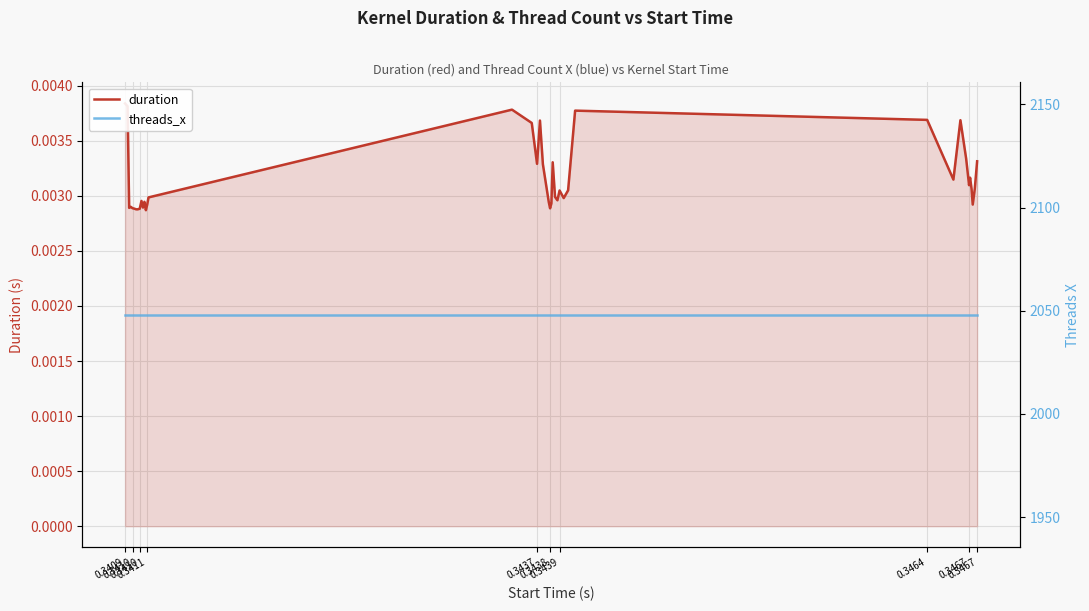

True or false: threads_x and duration cross at least once.

False